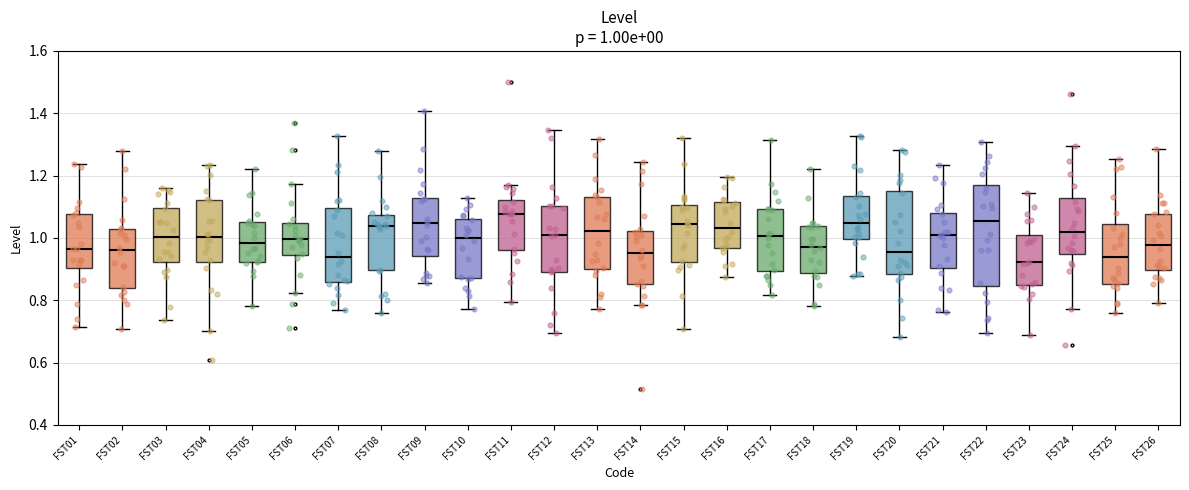

Comparing the boxes themselves (not the whiskers), which one is the tallest?

FST22